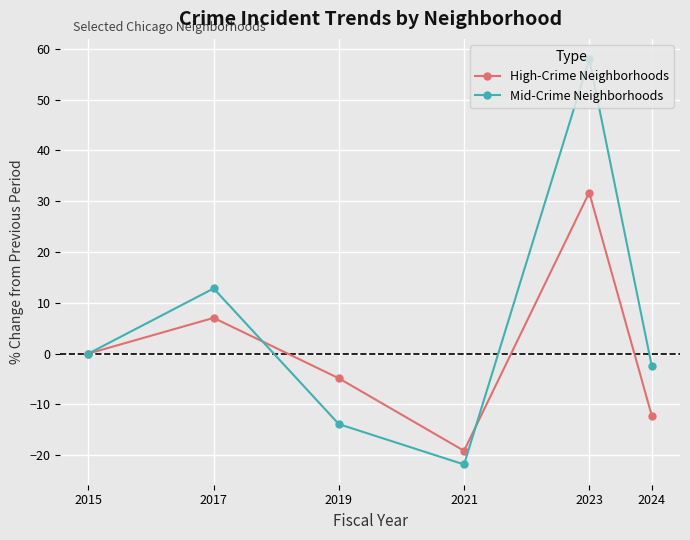

Reading left to right, what are all the values shown in this chart?

High-Crime Neighborhoods: 0.0	7.0	-4.9	-19.2	31.7	-12.3
Mid-Crime Neighborhoods: 0.0	12.8	-13.9	-21.8	58.0	-2.5